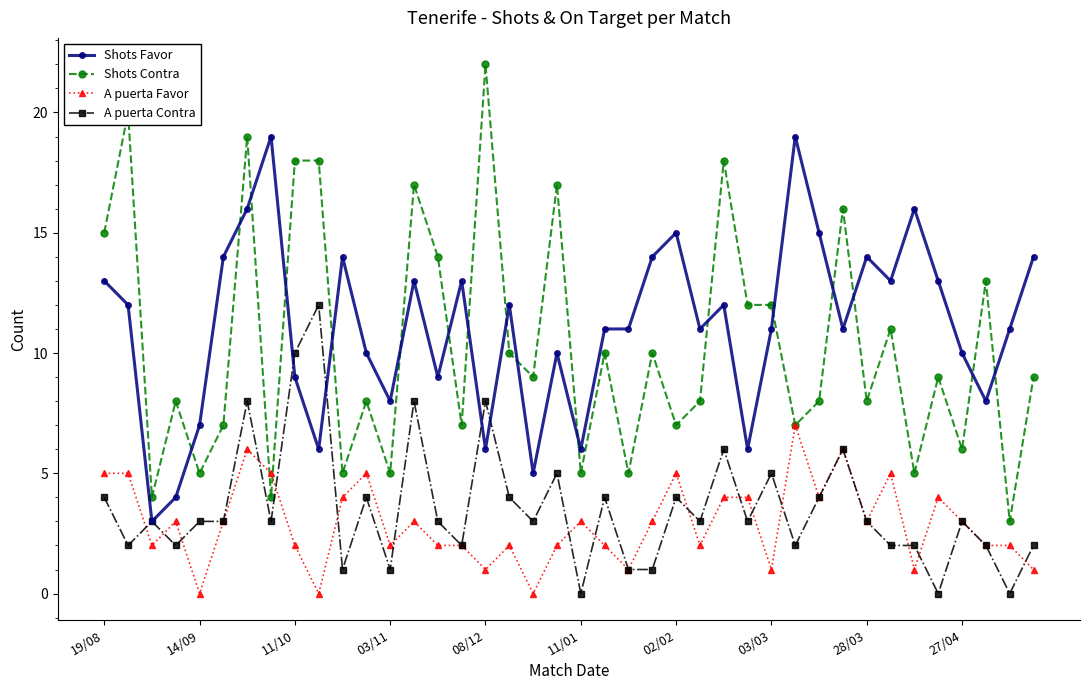

Reading right to left, what are all the values shown in this chart?

Shots Favor: 14	11	8	10	13	16	13	14	11	15	19	11	6	12	11	15	14	11	11	6	10	5	12	6	13	9	13	8	10	14	6	9	19	16	14	7	4	3	12	13
Shots Contra: 9	3	13	6	9	5	11	8	16	8	7	12	12	18	8	7	10	5	10	5	17	9	10	22	7	14	17	5	8	5	18	18	4	19	7	5	8	4	20	15
A puerta Favor: 1	2	2	3	4	1	5	3	6	4	7	1	4	4	2	5	3	1	2	3	2	0	2	1	2	2	3	2	5	4	0	2	5	6	3	0	3	2	5	5
A puerta Contra: 2	0	2	3	0	2	2	3	6	4	2	5	3	6	3	4	1	1	4	0	5	3	4	8	2	3	8	1	4	1	12	10	3	8	3	3	2	3	2	4